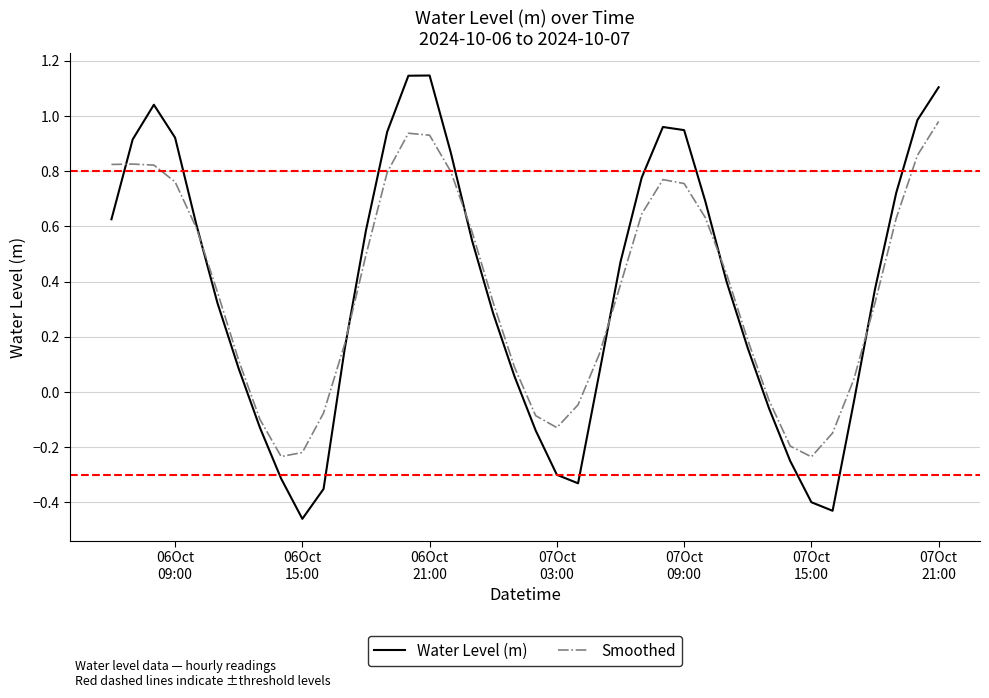

Which series has the largest range (max minus min)?

Water Level (m)